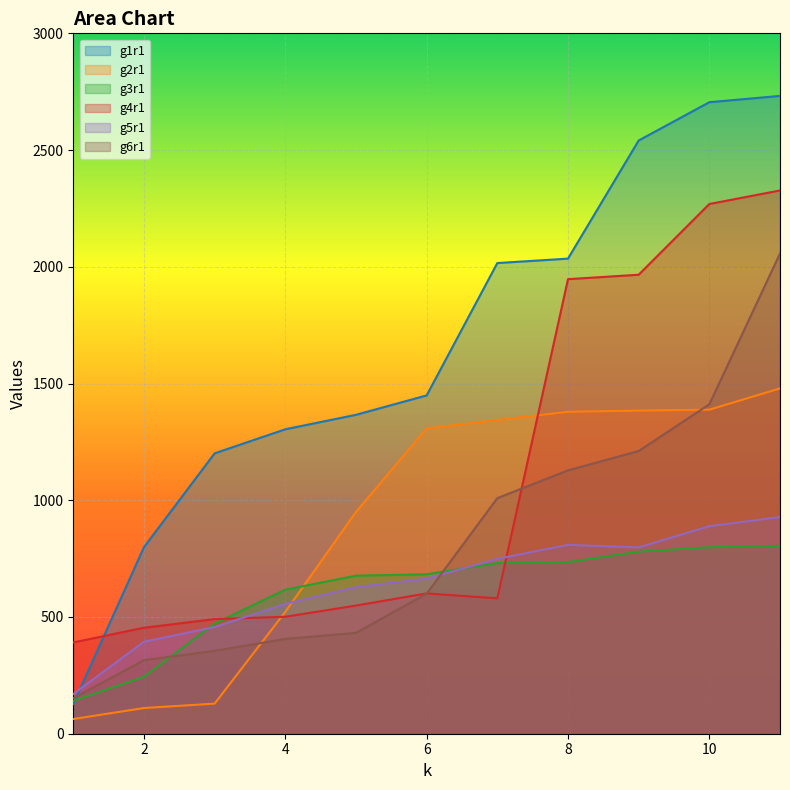

Reading left to right, extract all data points from this chart.

g1r1: 127	799	1201	1304	1366	1449	2016	2035	2541	2705	2732
g2r1: 63	110	129	522	950	1308	1344	1379	1384	1388	1479
g3r1: 141	244	472	617	677	683	731	735	780	799	805
g4r1: 391	454	491	501	549	601	580	1947	1966	2269	2327
g5r1: 170	394	457	556	628	664	749	809	798	889	928
g6r1: 152	315	355	406	432	600	1009	1128	1211	1411	2057